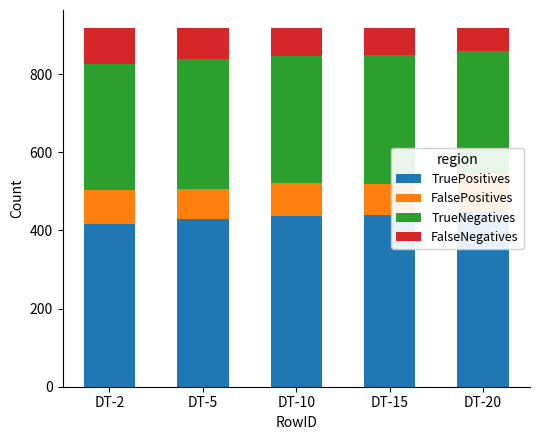

What is the average value of the TruePositives series?

434